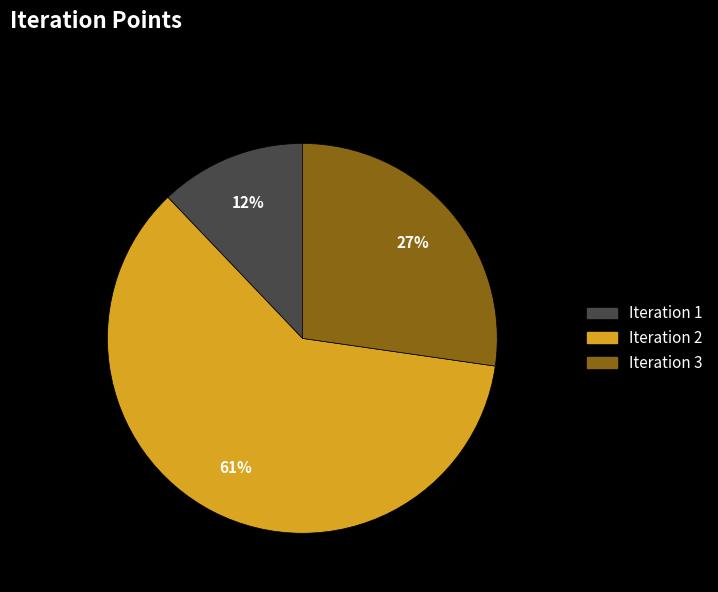

Which category has the biggest portion of the pie?

Iteration 2